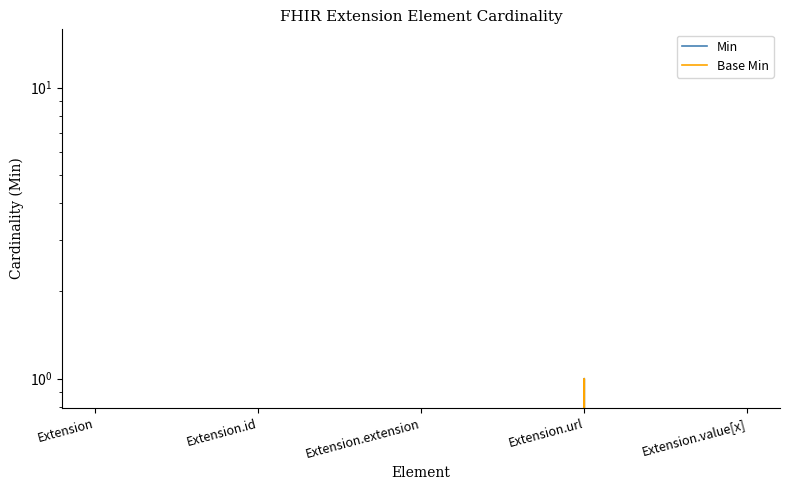

What are all the series names shown in the legend?

Min, Base Min